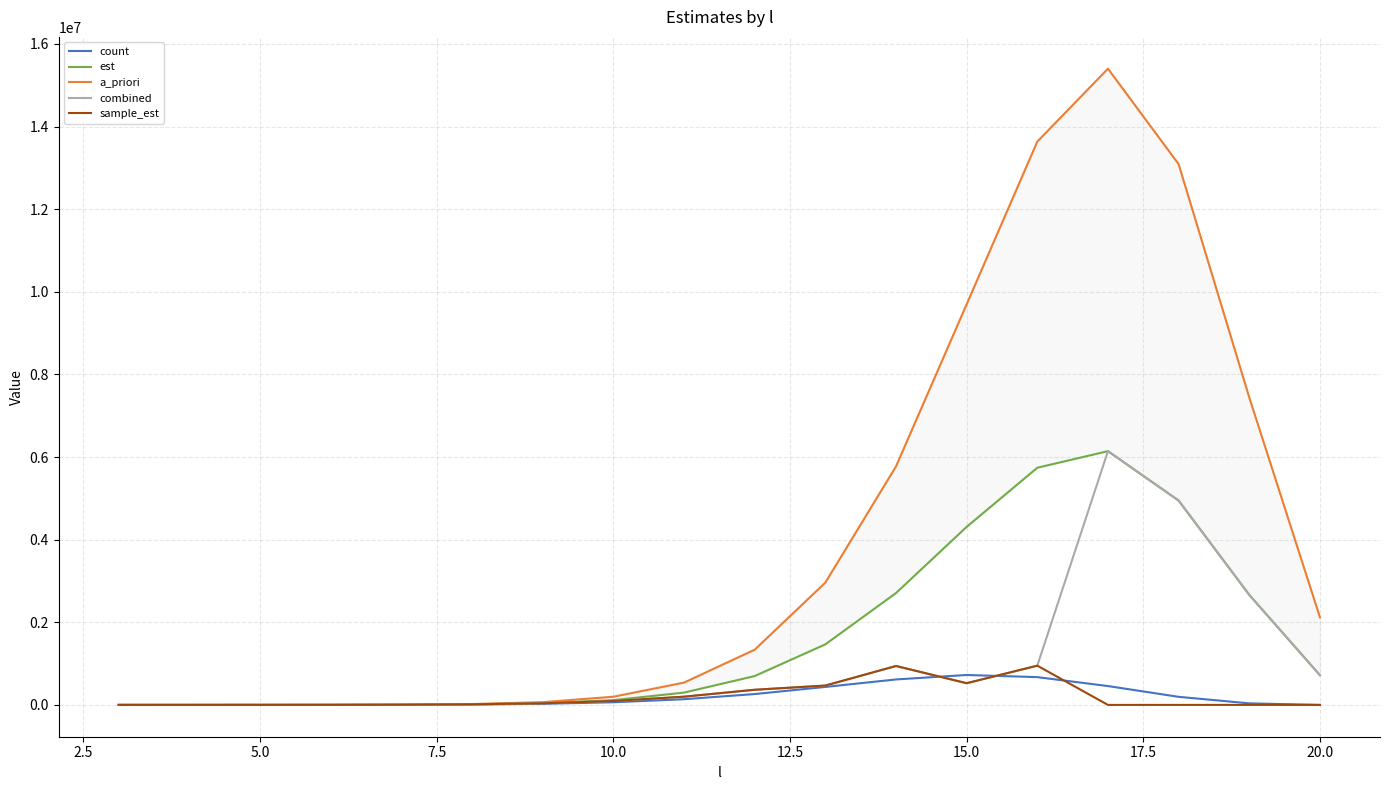

Reading left to right, list all the values displayed in this chart.

count: 25.0	100.0	345.0	1133.0	3562.0	10183.0	26778.0	64190.0	137912.0	262665.0	435150.0	616244.0	724290.0	672430.0	456159.0	195662.0	37399.0	0.0
est: 26.2	94.8	345.0	1225.7	4180.2	13514.2	40969.2	115274.5	297838.4	698352.6	1465692.3	2707673.6	4309476.3	5741243.1	6142952.4	4946693.2	2663814.9	719230.0
a_priori: 30.8	117.7	452.1	1695.4	6103.3	20827.5	66648.1	197944.8	539849.5	1336127.5	2960036.3	5772070.9	9697079.1	13636517.4	15401243.2	13091056.7	7441232.3	2120751.2
combined: 24.0	108.3	415.1	1449.5	4740.3	14910.3	39183.2	94194.3	199053.2	366650.7	468194.2	942009.1	525452.6	949853.5	6142952.4	4946693.2	2663814.9	719230.0
sample_est: 24.0	108.3	415.1	1449.5	4740.3	14910.3	39183.2	94194.3	199053.2	366650.7	468194.2	942009.1	525452.6	949853.5	0.0	0.0	0.0	0.0